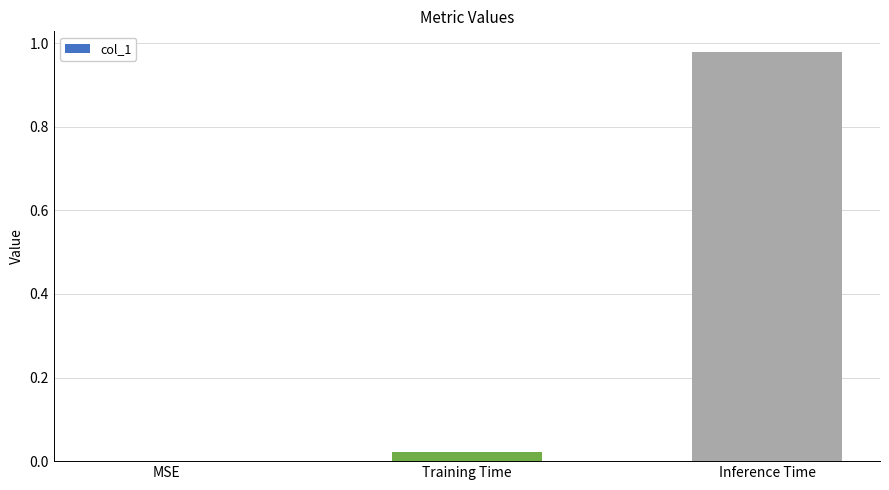

Which category has the highest value across all series?

Inference Time